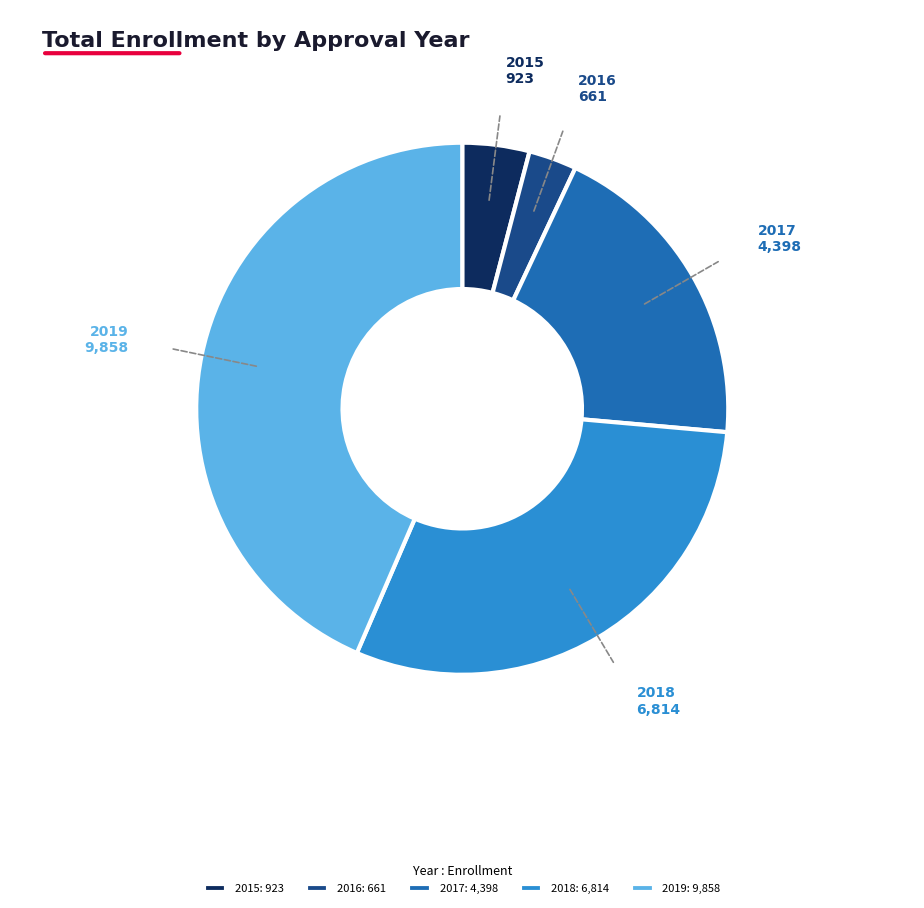

Is it true that 2017: 4,398 is 31% of the pie?

False